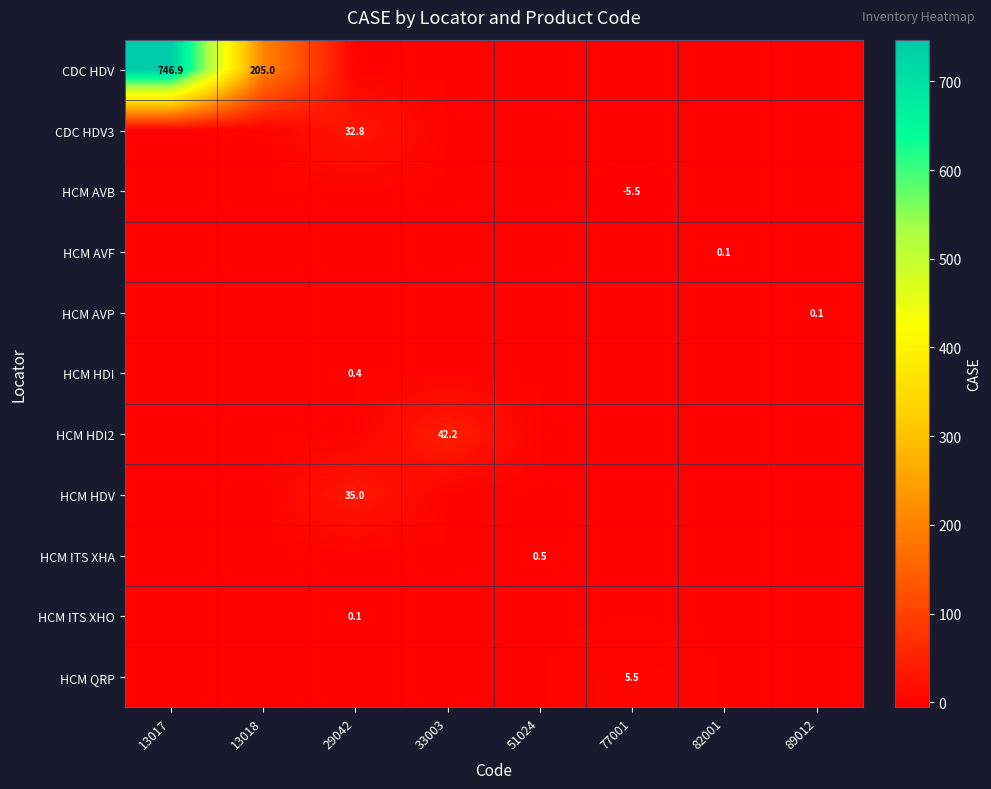

List the series in order of their peak value, lowest first.

HCM AVB, HCM AVF, HCM AVP, HCM ITS XHO, HCM HDI, HCM ITS XHA, HCM QRP, CDC HDV3, HCM HDV, HCM HDI2, CDC HDV